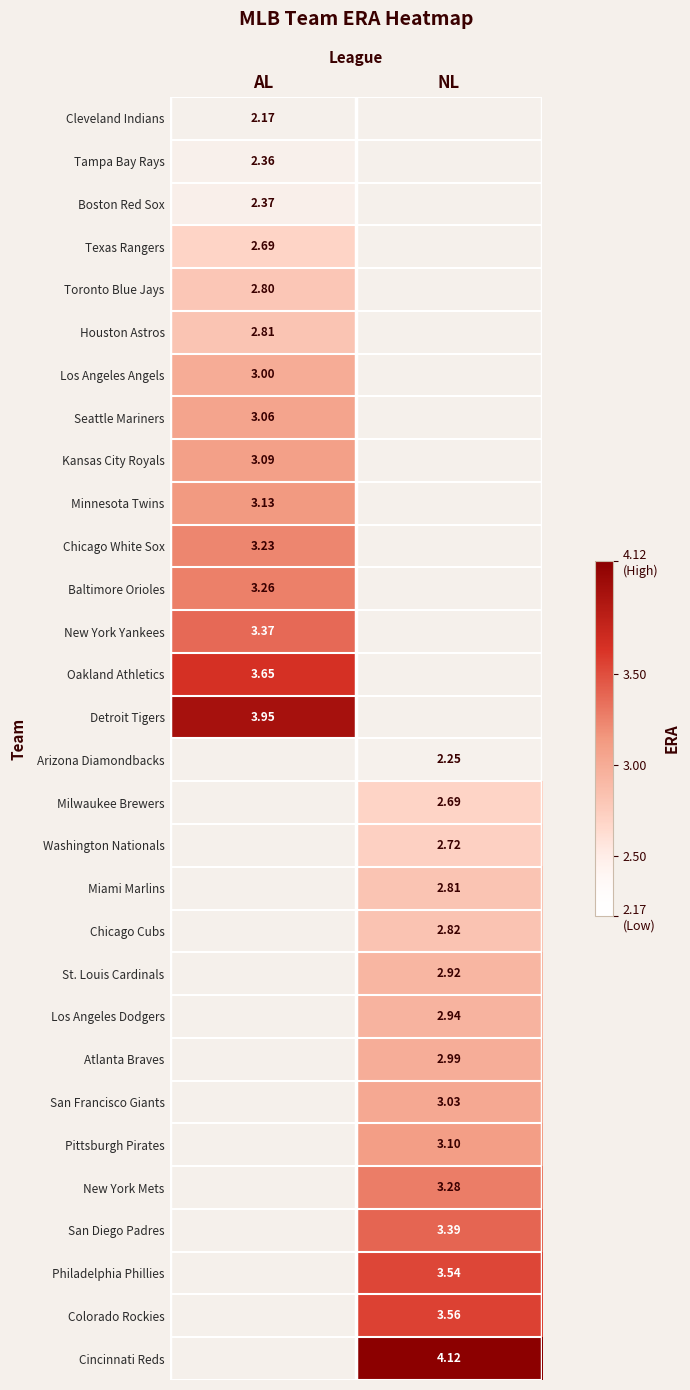

Is it true that Los Angeles Angels equals 3.0 at AL?

True